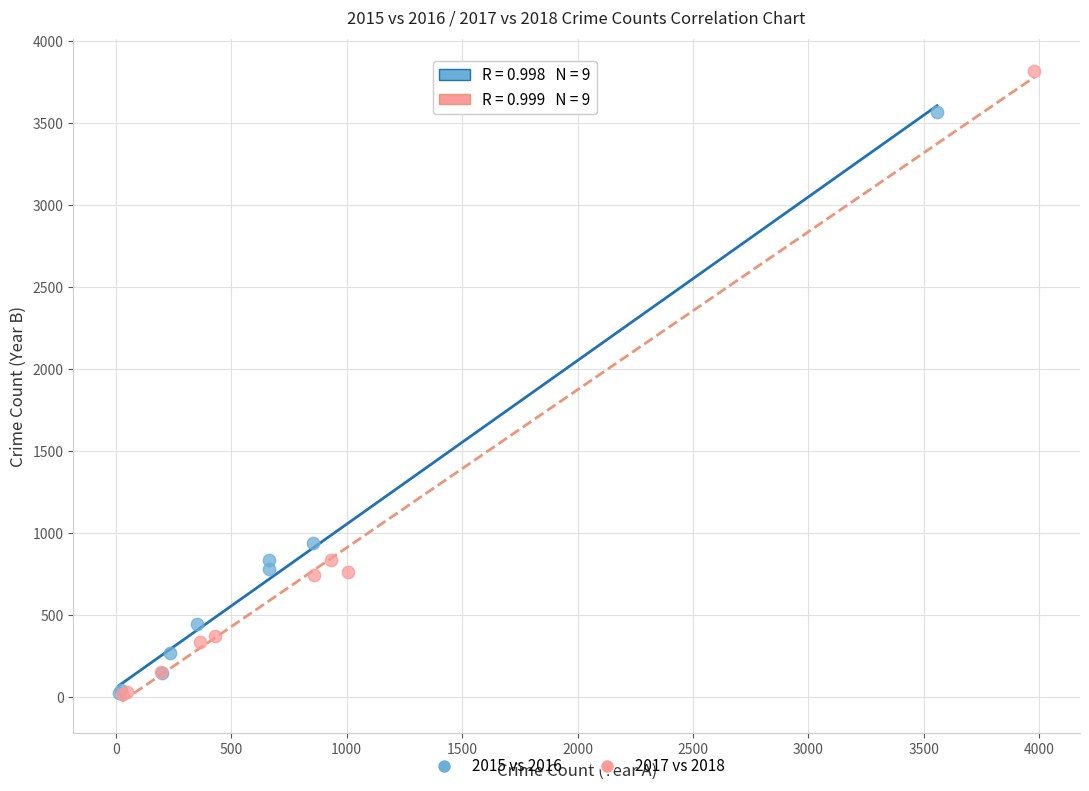

Which series reaches the maximum Y coordinate?

2017 vs 2018